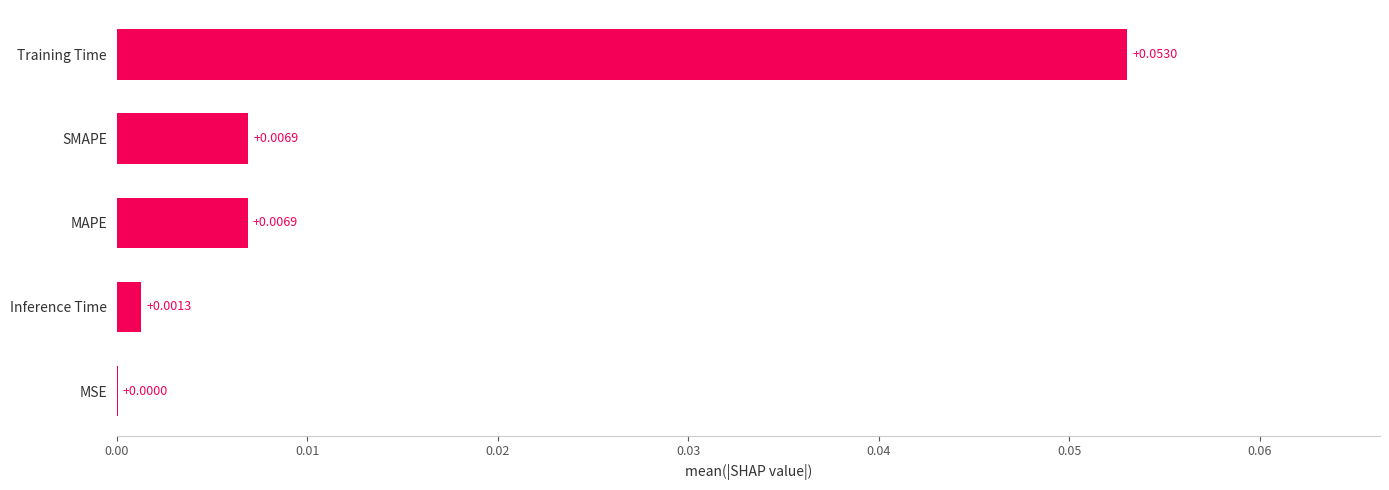

At which category does the chart reach its peak across all series?

Training Time